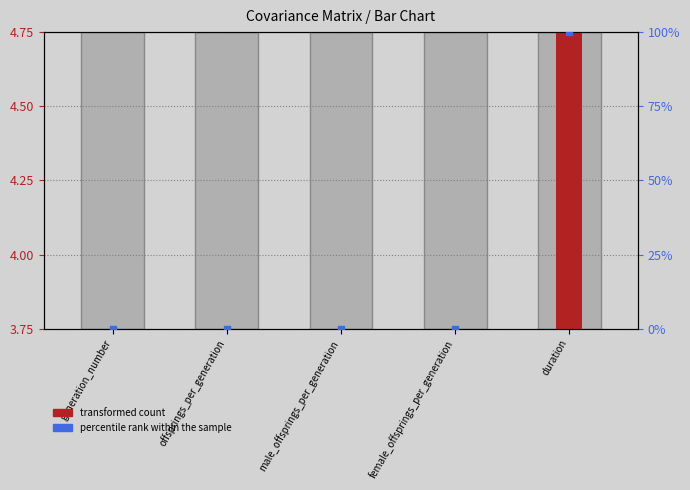

What are all the series names shown in the legend?

transformed count, percentile rank within the sample